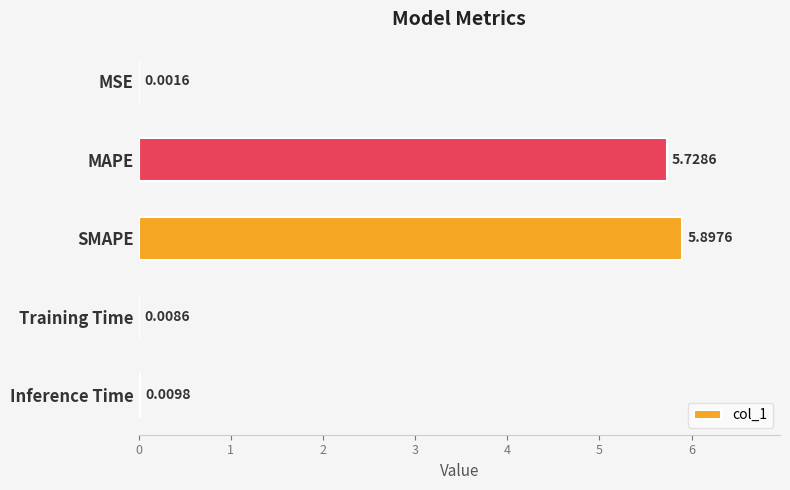

Does the chart contain stacked bars?

No